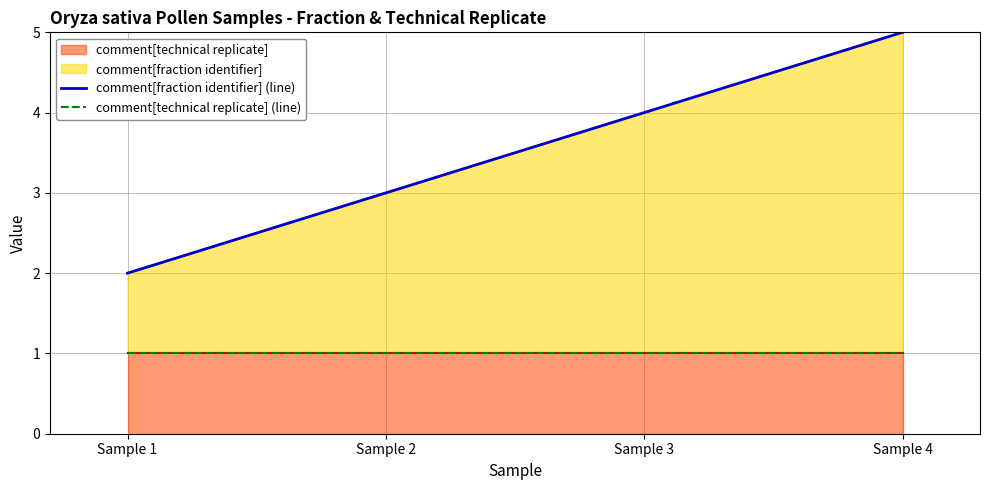

Reading left to right, what are all the values shown in this chart?

comment[fraction identifier] (line): 2	3	4	5
comment[technical replicate] (line): 1	1	1	1